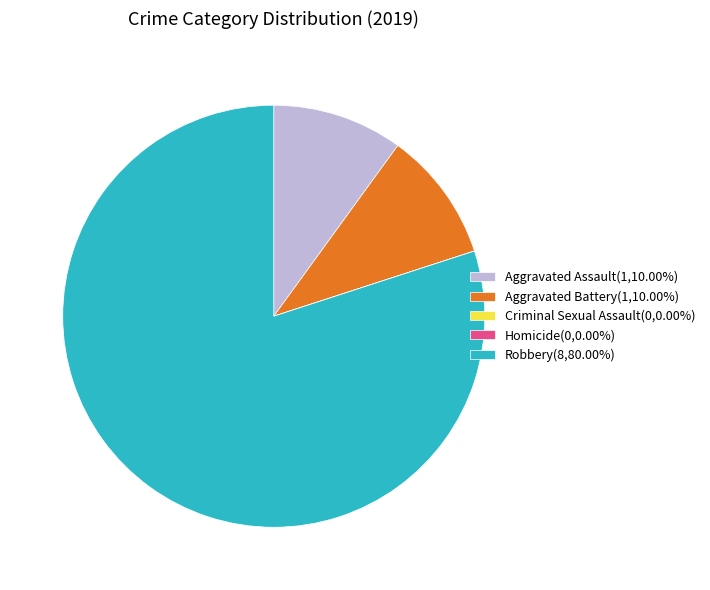

Combined, do Aggravated Assault(1,10.00%) and Robbery(8,80.00%) account for over 50%?

Yes